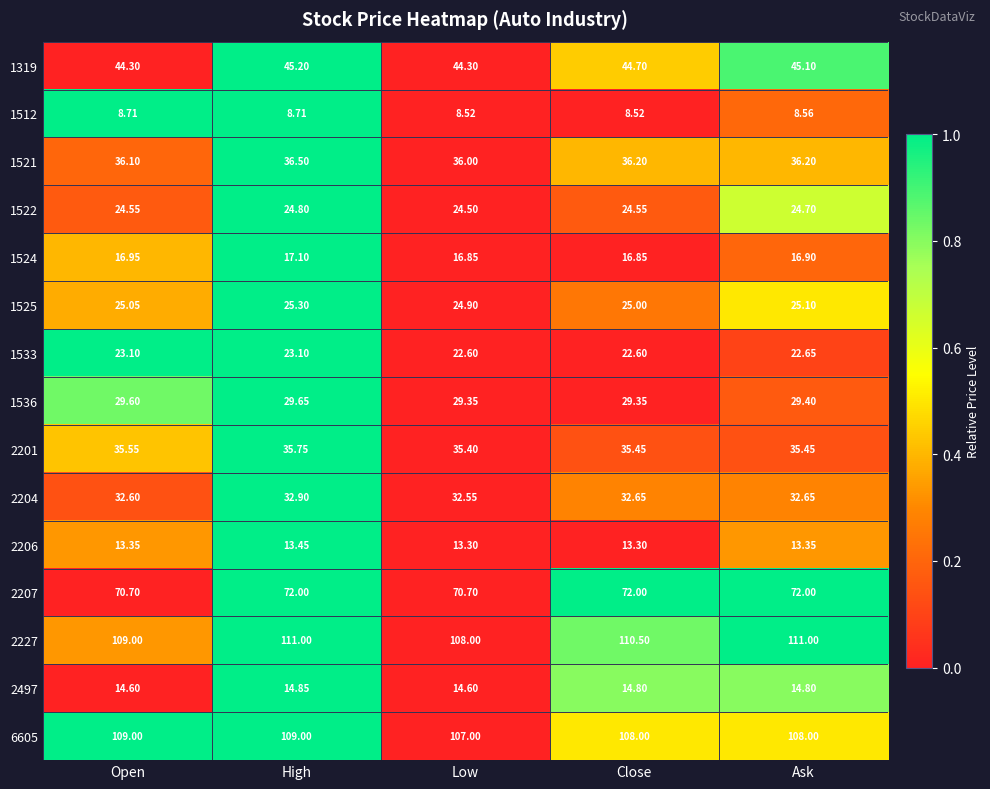

At which category is the sum across all series the highest?

High